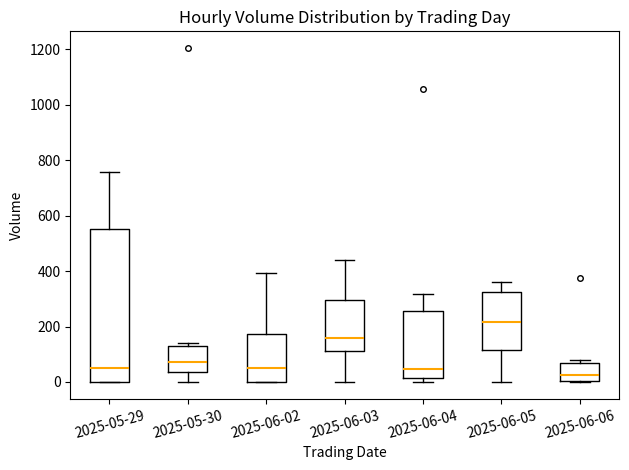

Which box's median line is the highest?

2025-06-05